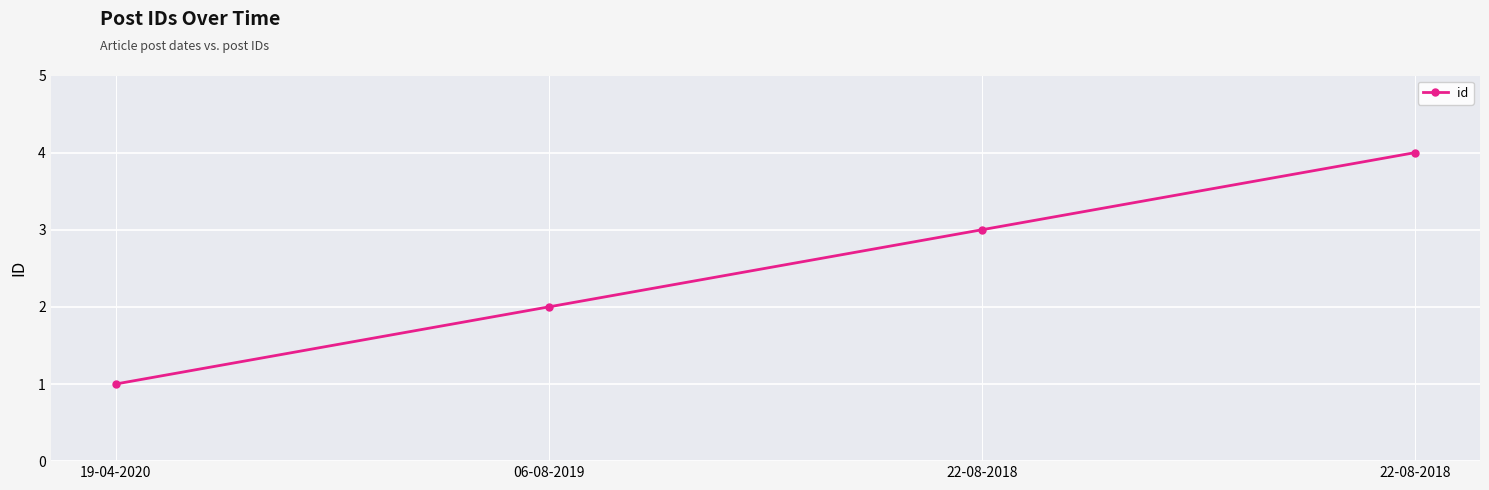

The value at 19-04-2020 is 0. True or false?

False